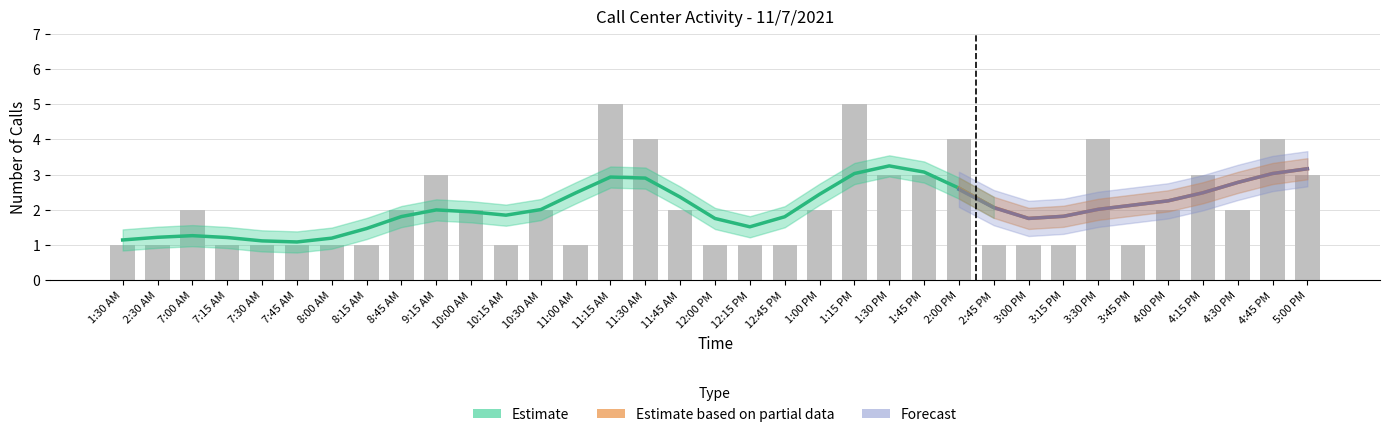

What is the value of the Answered Calls bar at the 23rd from the left?

3